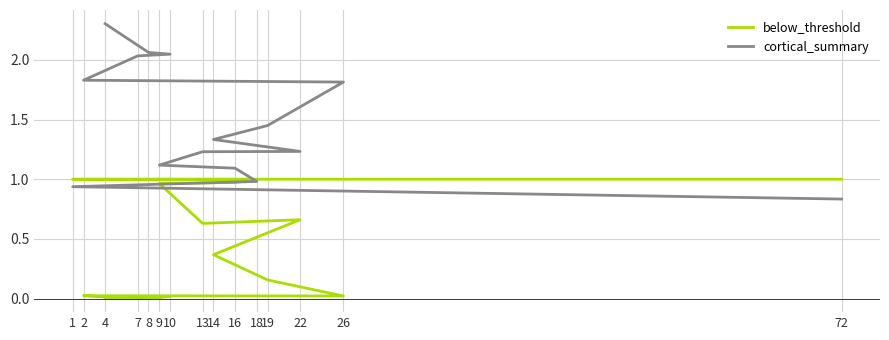

What is the maximum value shown in the chart?

2.3